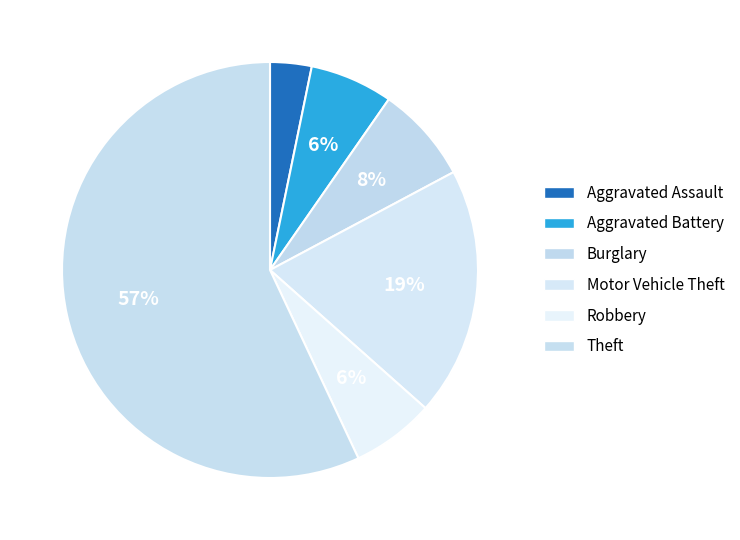

How many slices are in this pie chart?

6